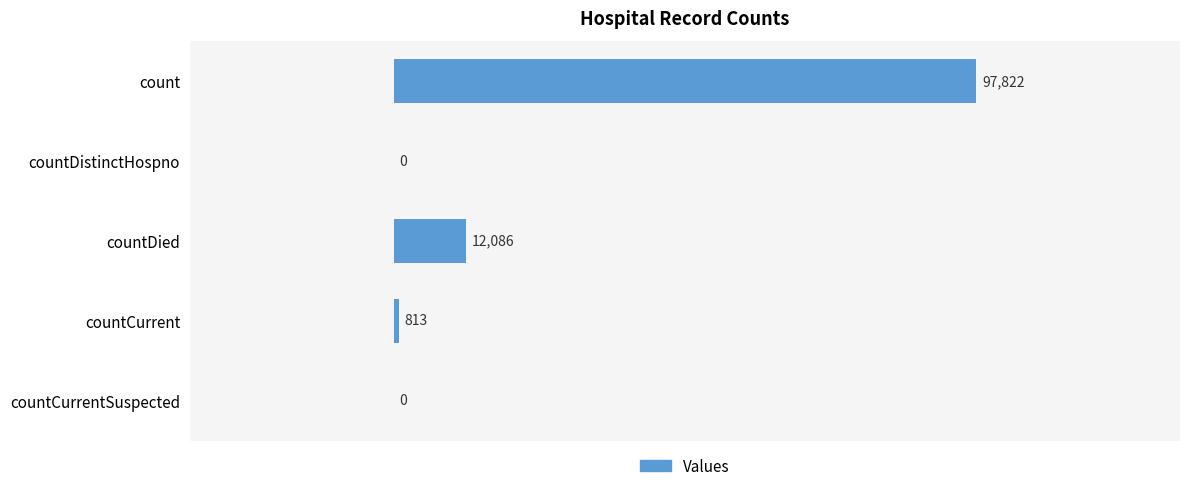

Count the number of categories in the chart.

5